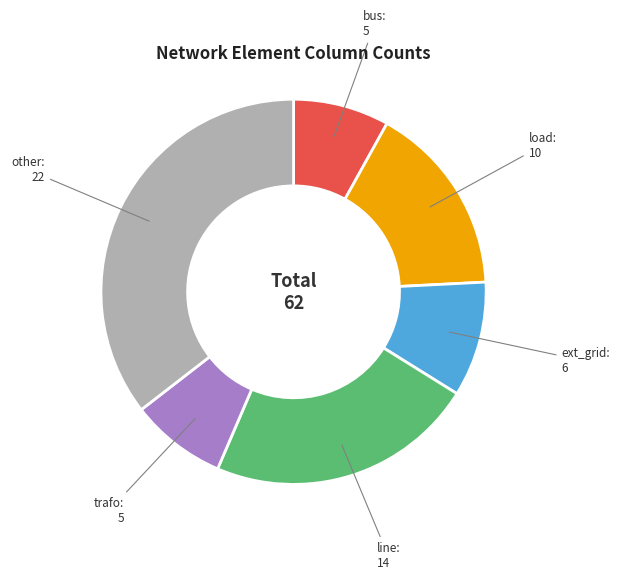

How many segments does this pie chart have?

6